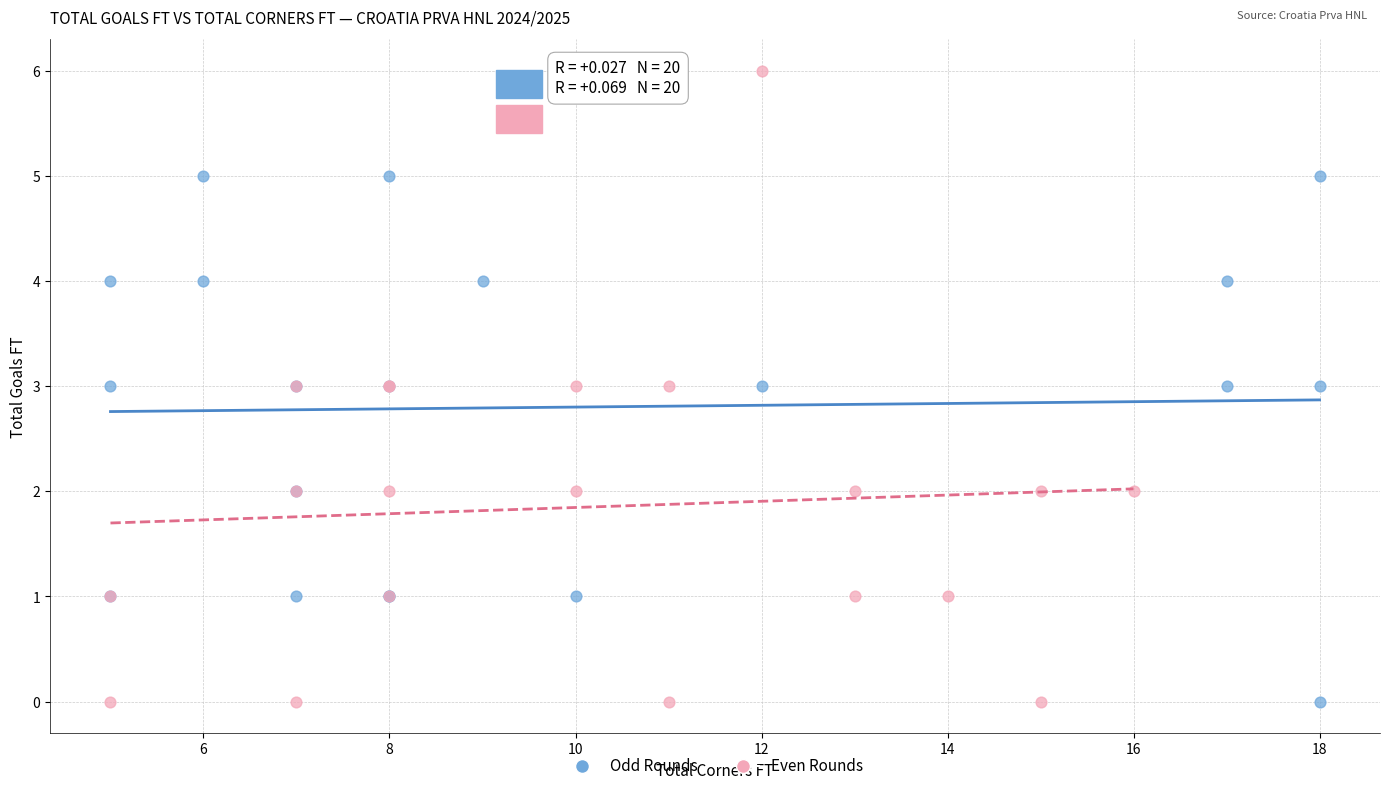

What are all the series names shown in the legend?

Odd Rounds, Even Rounds